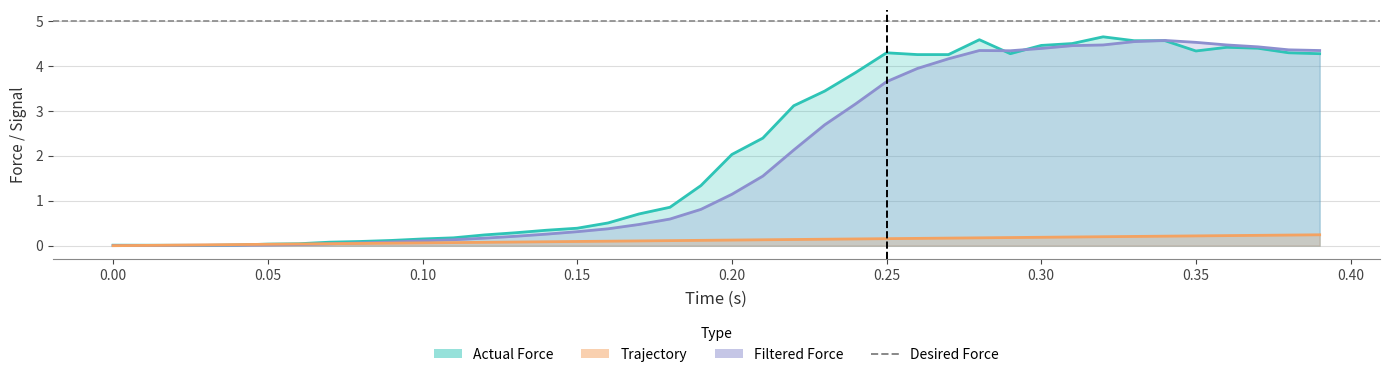

Which series ends up on top after the final intersection of Trajectory and Filtered Force?

Filtered Force